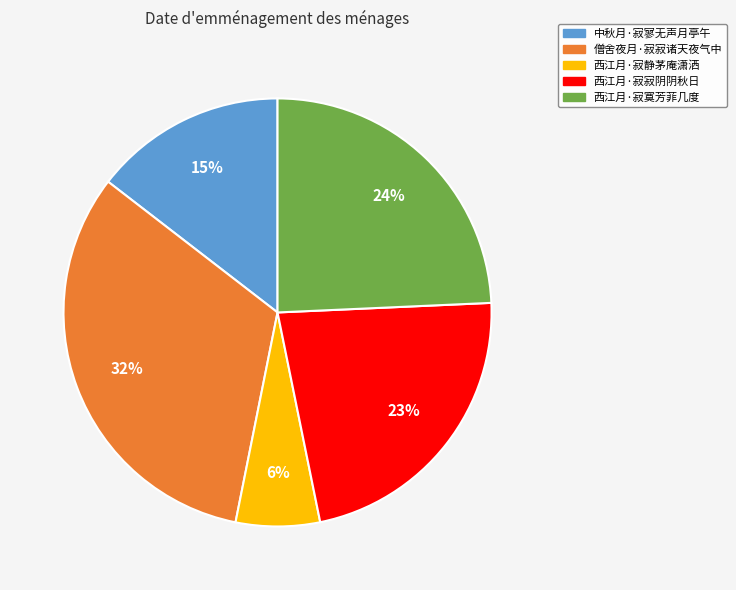

To the nearest percent, what is the difference between the largest and smallest slice percentages?

26%